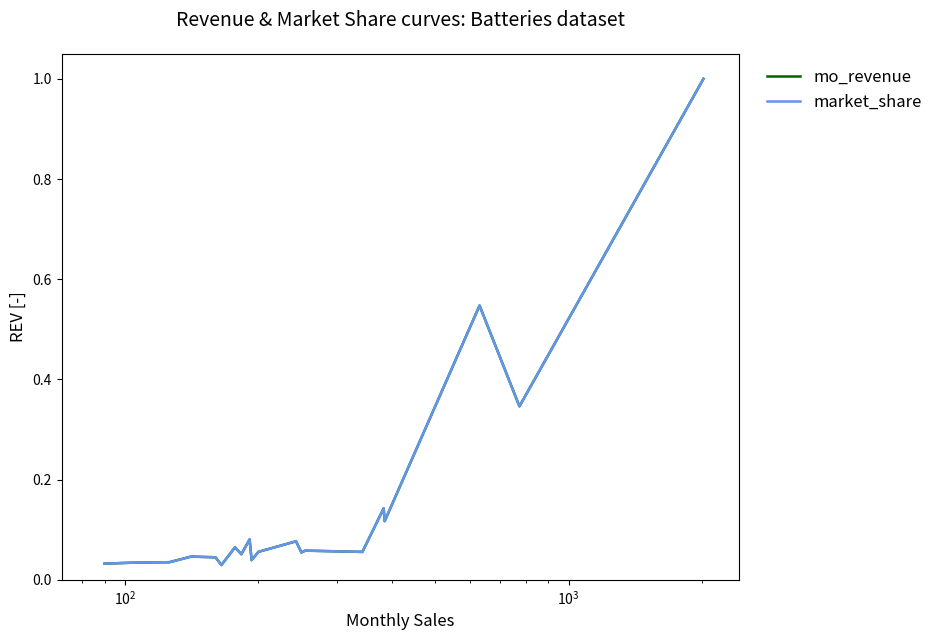

What is the highest value of the market_share series?

1.0